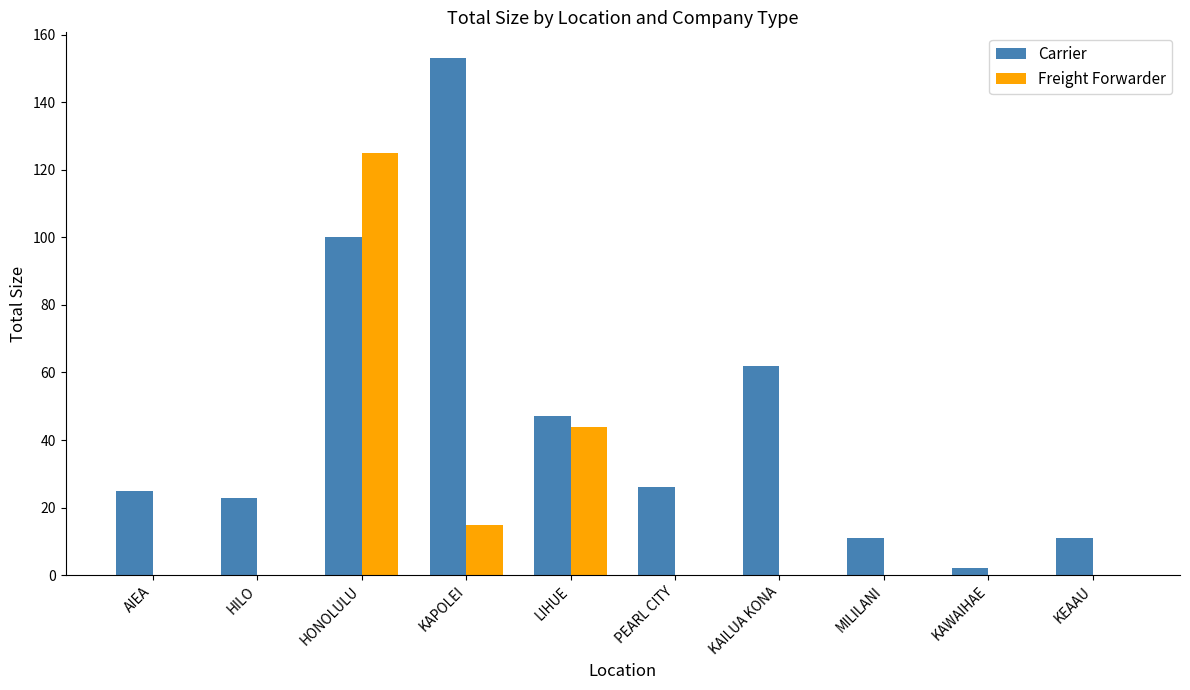

What is the sum of all Freight Forwarder values?

184